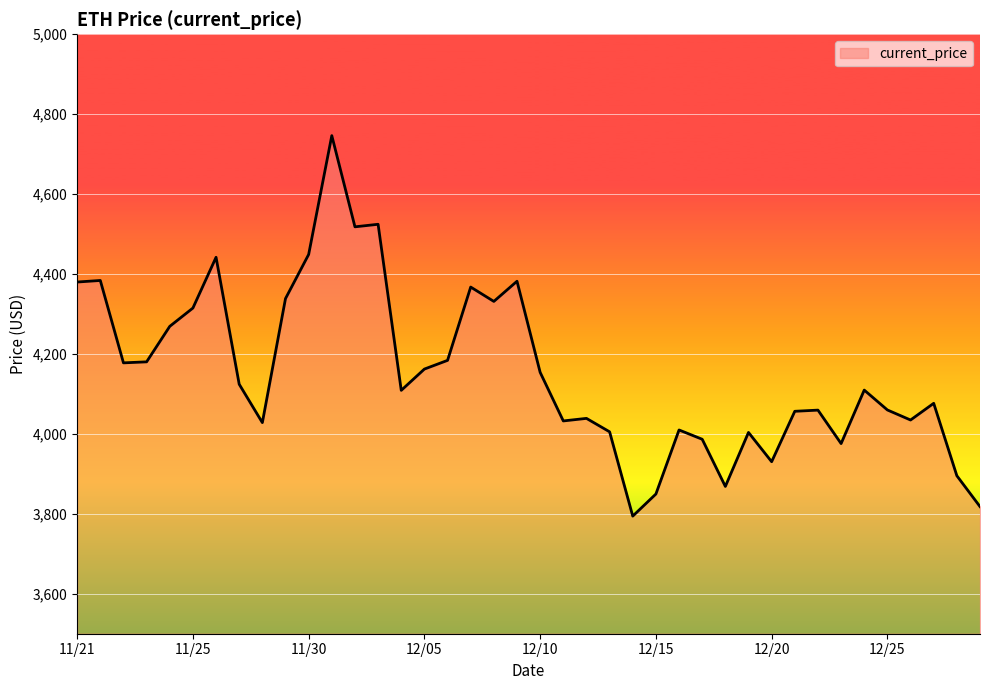

What is the difference between the maximum and minimum values?

952.1